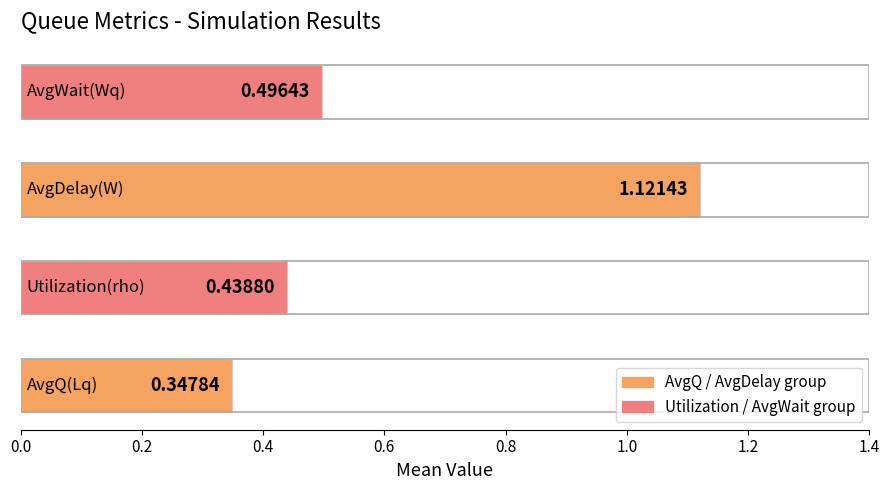

What is the difference between the maximum and minimum values?

0.8